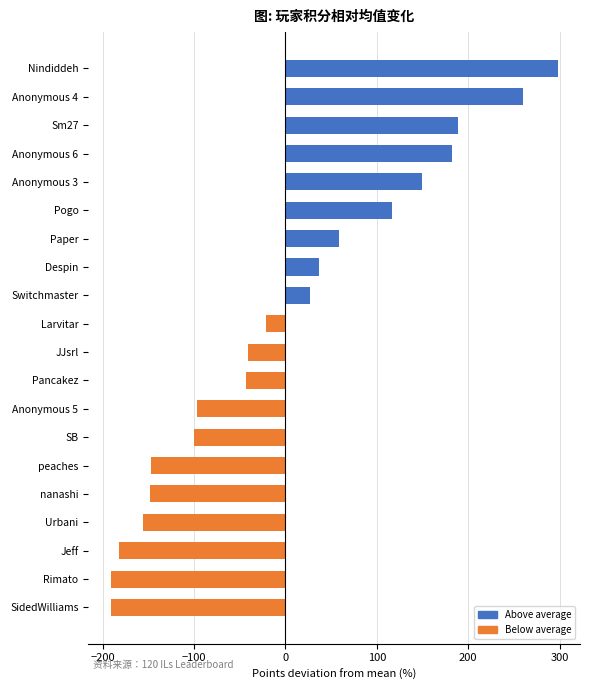

What position from the top is Jeff?

18